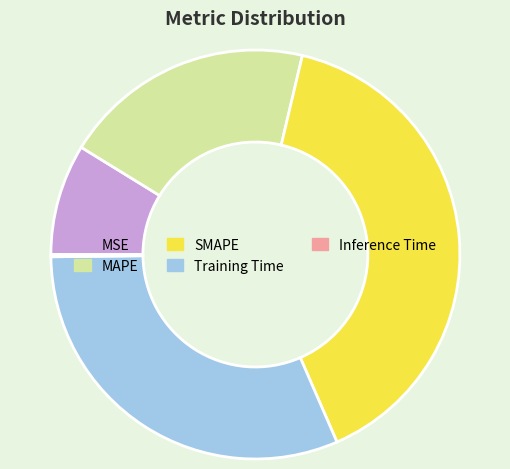

The Training Time slice represents 31% of the pie. True or false?

True